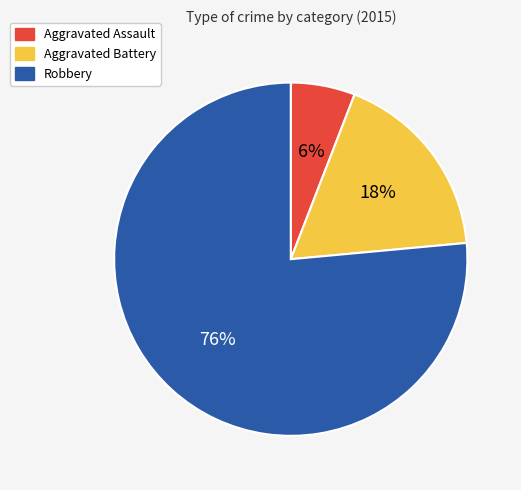

Is there a majority slice in this chart?

Yes